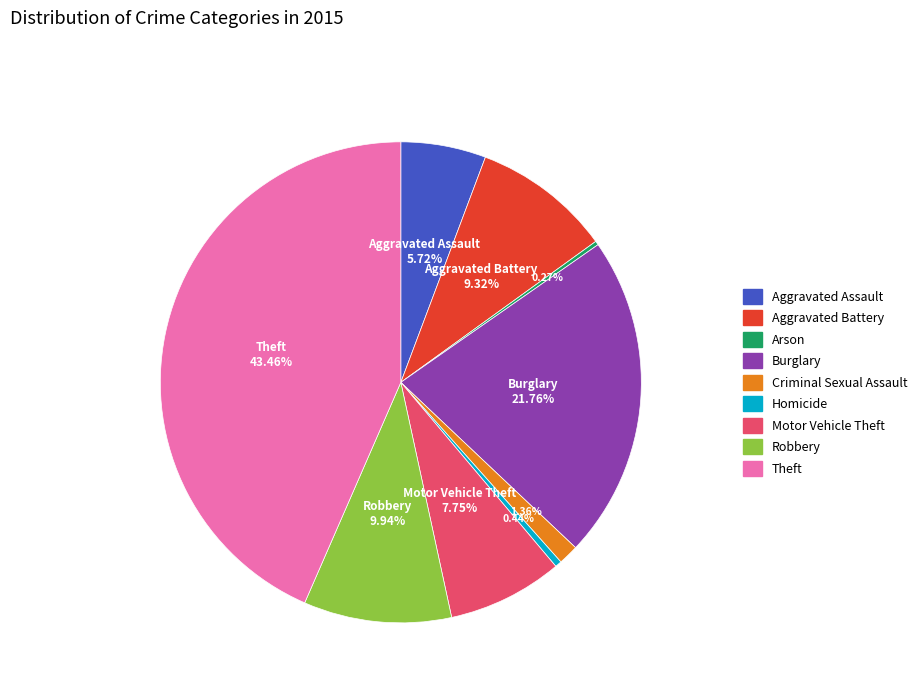

What is the total percentage of Robbery and Homicide?

10.4%